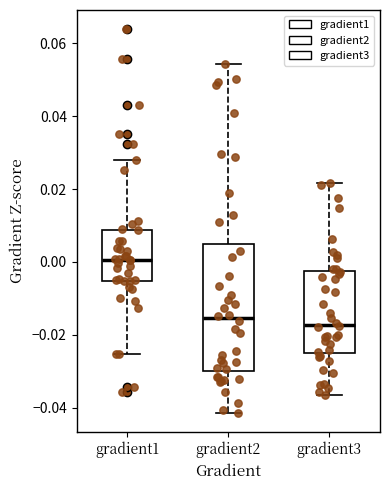

Reading left to right, read every box against the y-axis: the position of its median line, the range the box covers, and the ends of its whiskers. The values are not printed on the chart, so give them approximately, as read against the axis.

gradient1: median 0.000, box -0.006 to 0.008, whiskers -0.026 to 0.028
gradient2: median -0.016, box -0.030 to 0.004, whiskers -0.042 to 0.054
gradient3: median -0.018, box -0.026 to -0.002, whiskers -0.036 to 0.022